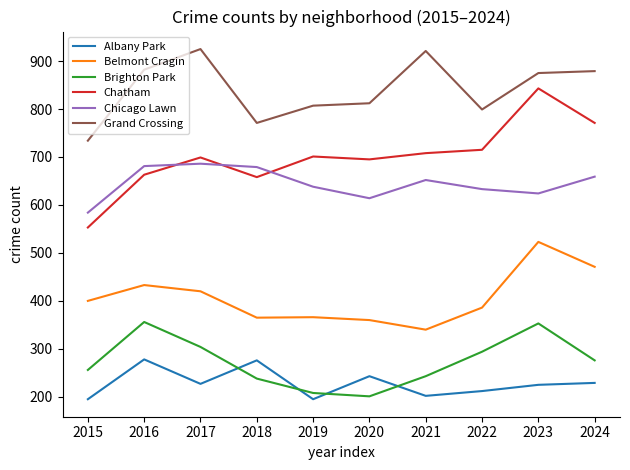

What are all the series names shown in the legend?

Albany Park, Belmont Cragin, Brighton Park, Chatham, Chicago Lawn, Grand Crossing